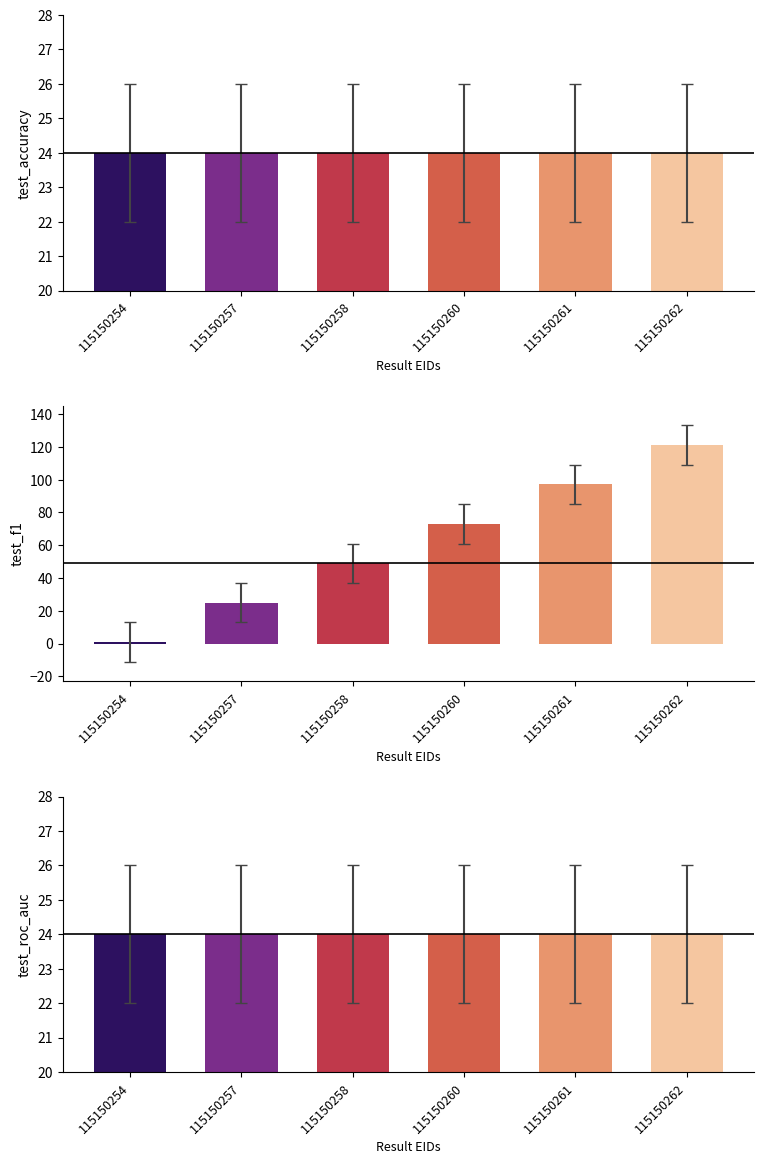

At which category is the sum across all series the highest?

115150262